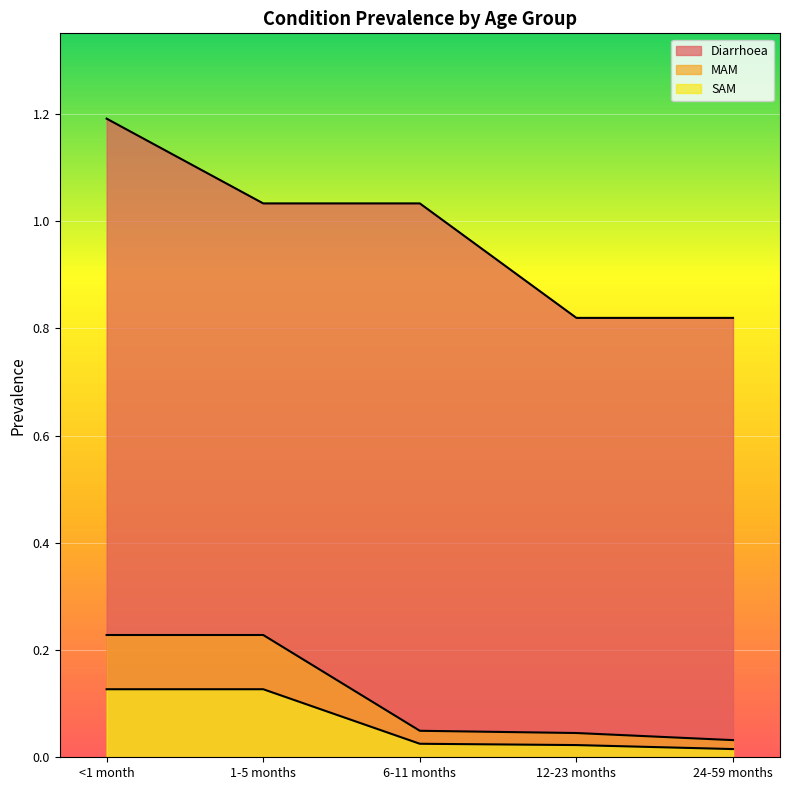

What position from the right is 24-59 months?

1